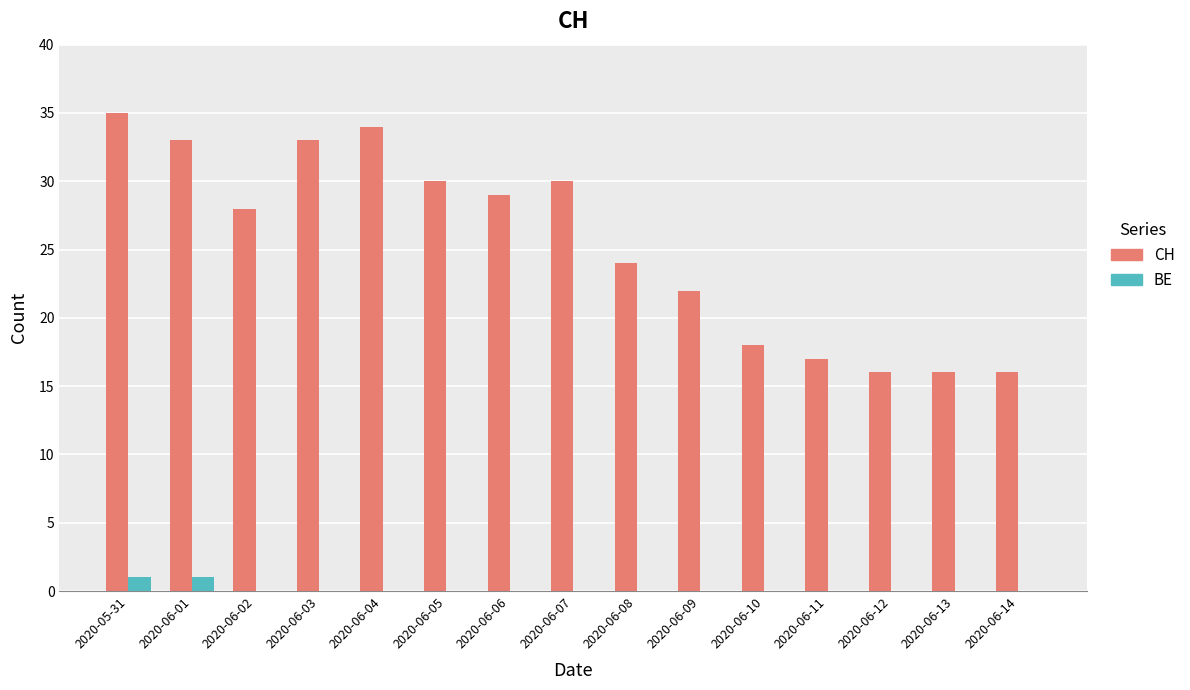

True or false: BE has a value of 0 at 2020-06-13.

True